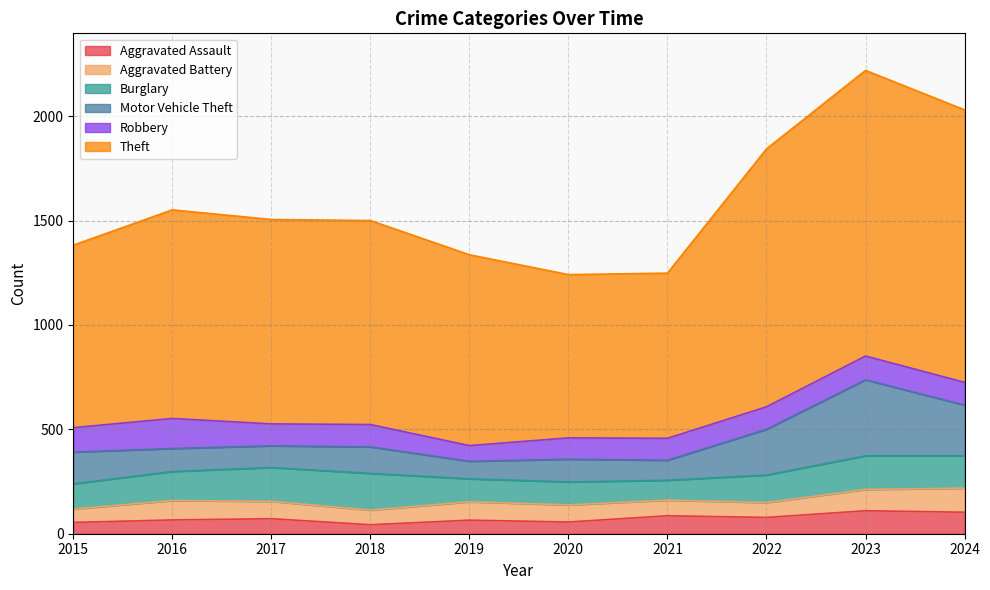

What is the minimum value for Theft?

782